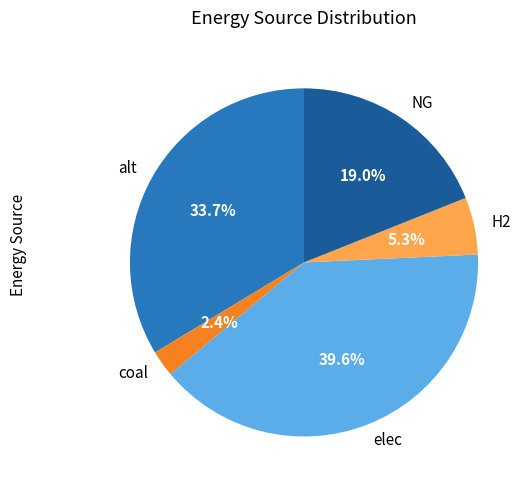

Rank the categories by value from highest to lowest.

elec, alt, NG, H2, coal